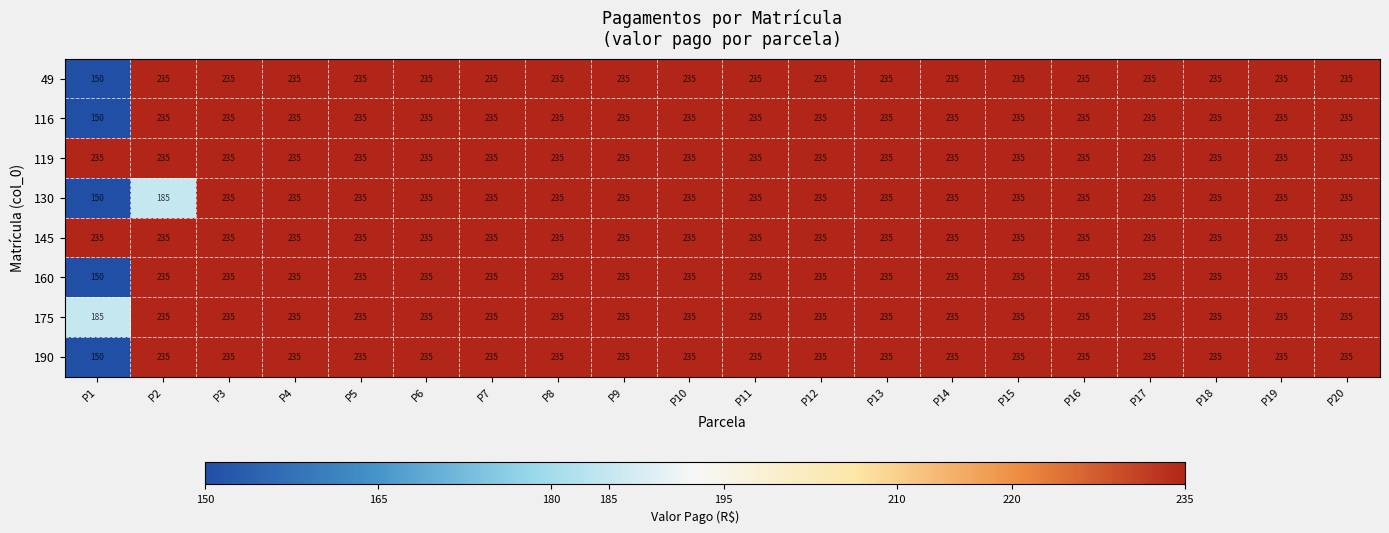

What is the smallest value displayed?

150